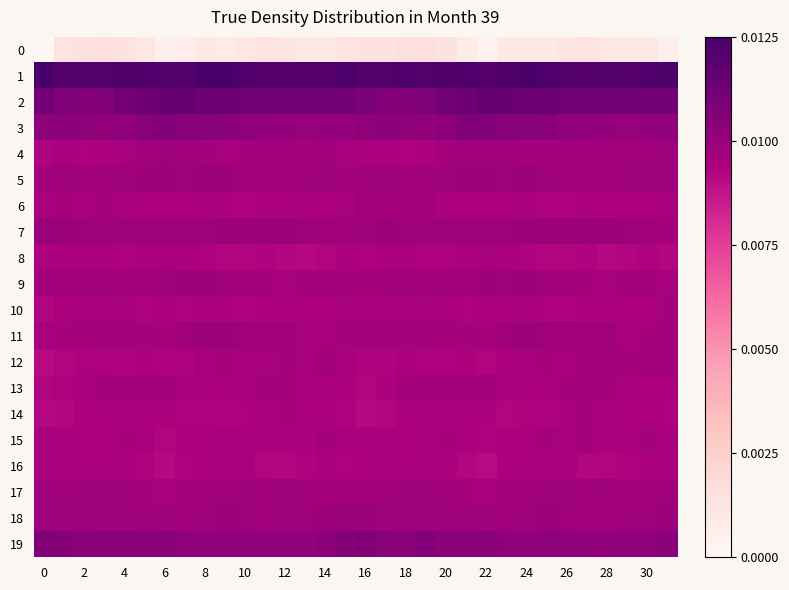

Which label corresponds to the largest value in the chart?

24